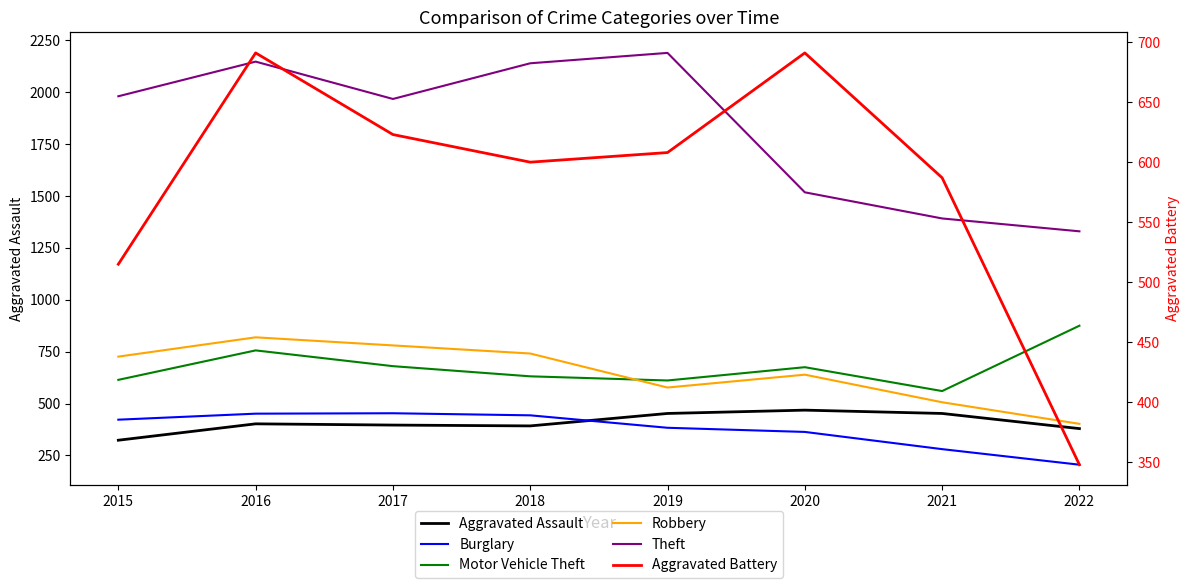

Reading left to right, transcribe all the data shown in this chart.

Aggravated Assault: 323	402	396	392	452	468	452	379
Burglary: 422	451	453	443	383	363	280	205
Motor Vehicle Theft: 614	756	680	631	611	675	560	875
Robbery: 726	819	780	741	577	639	506	402
Theft: 1981	2148	1968	2140	2190	1518	1392	1330
Aggravated Battery: 515	691	623	600	608	691	587	348